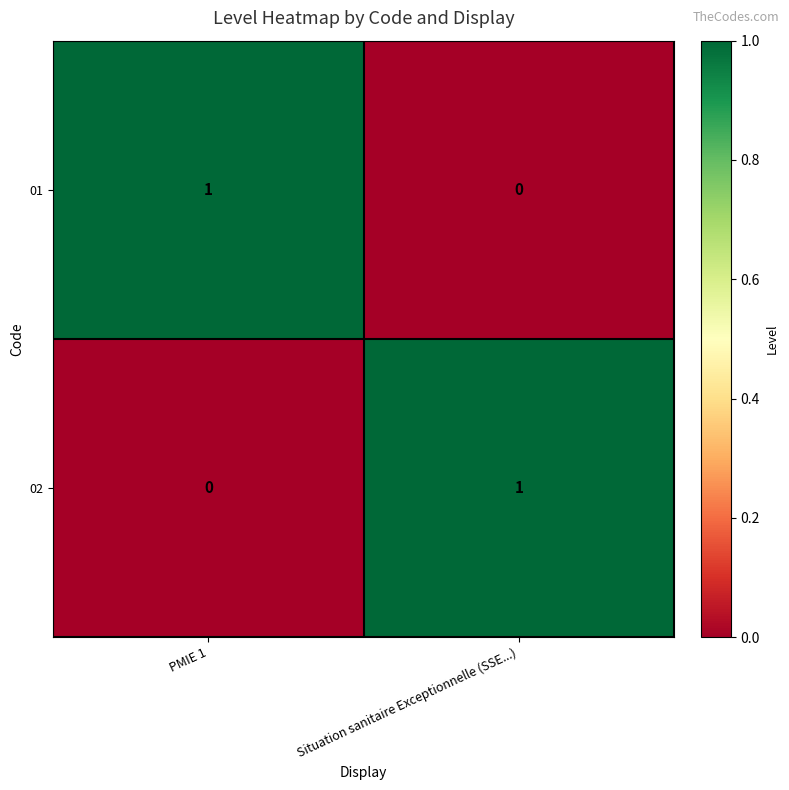

At which label does 01 reach its peak?

PMIE 1